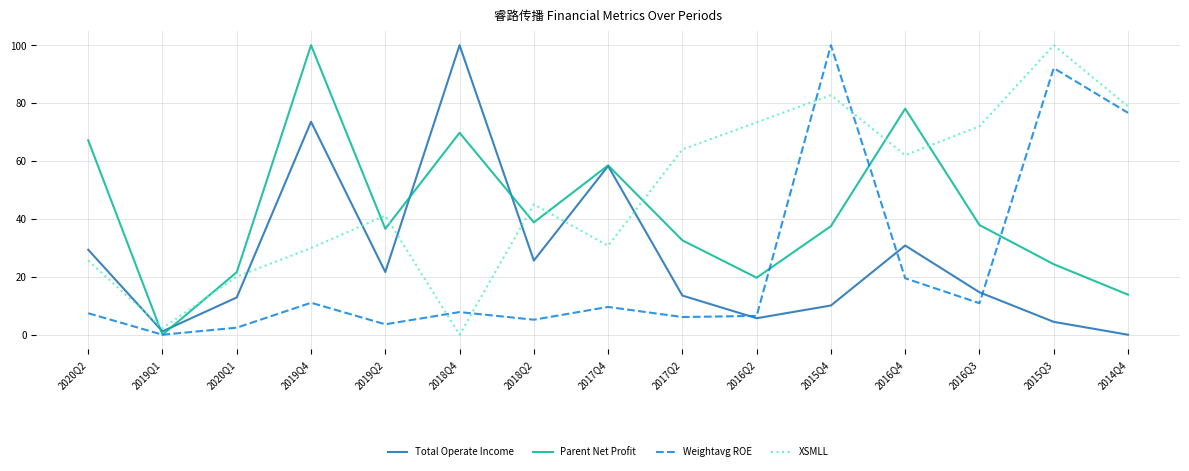

True or false: XSMLL has a value of 29.9 at 2019Q4.

True